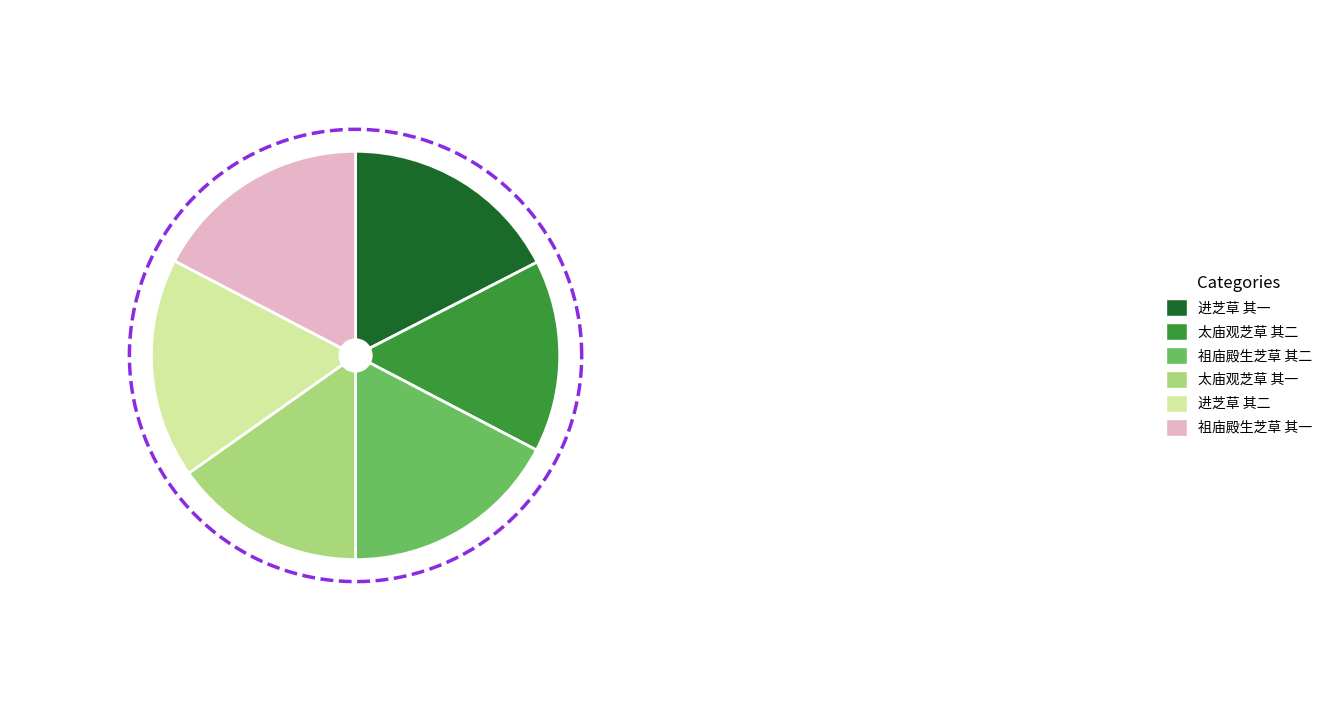

Count the number of slices in the pie.

6